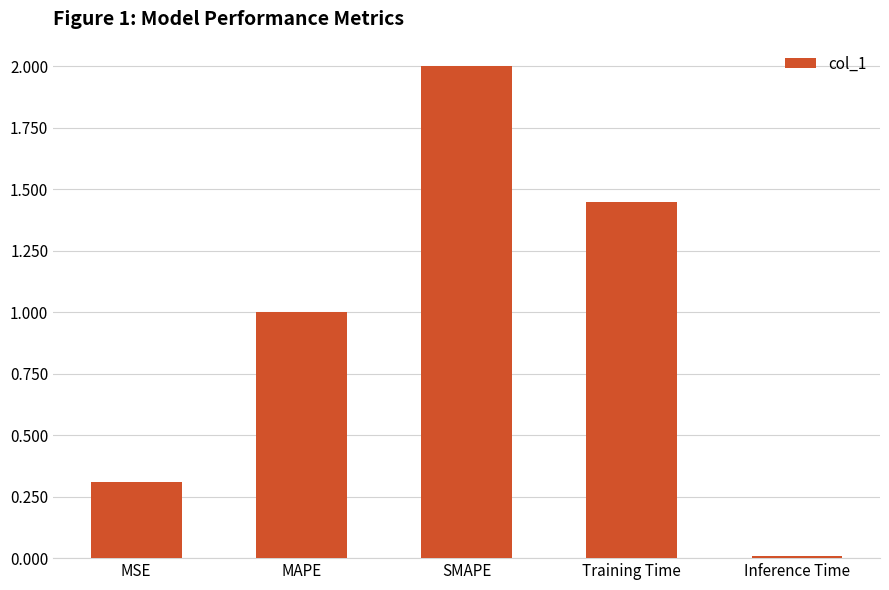

Count the number of data series in this chart.

1